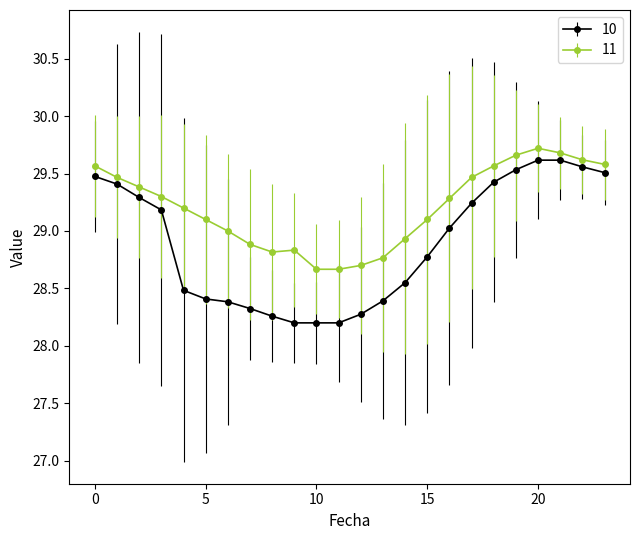

Which series has the largest range (max minus min)?

10